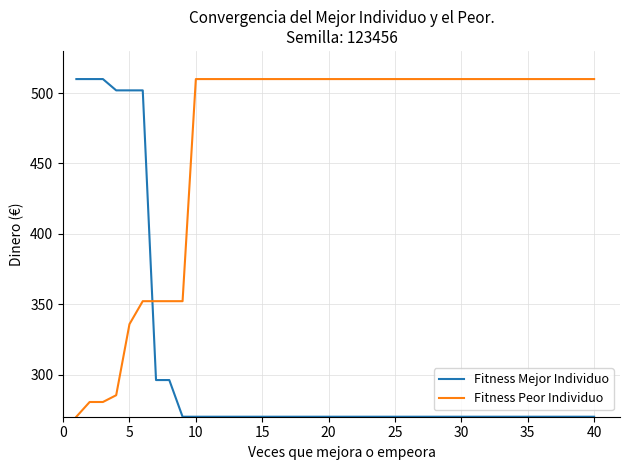

Count the number of data series in this chart.

2